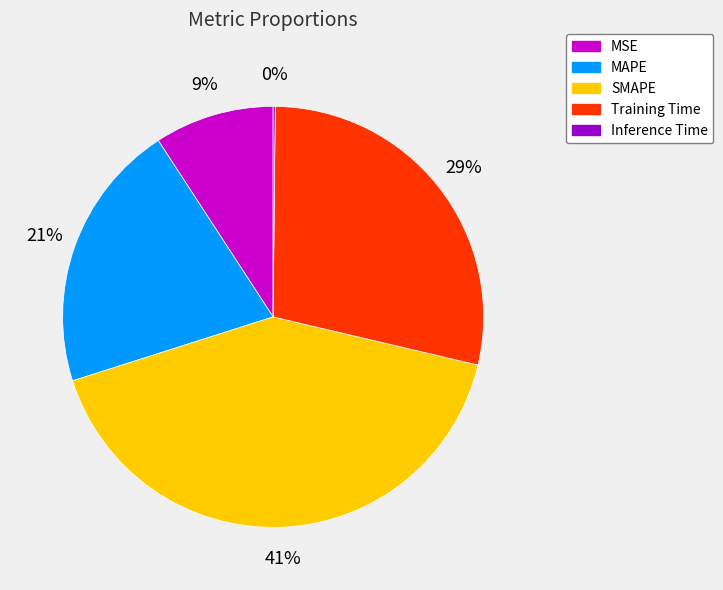

Is Training Time the majority of the pie?

No